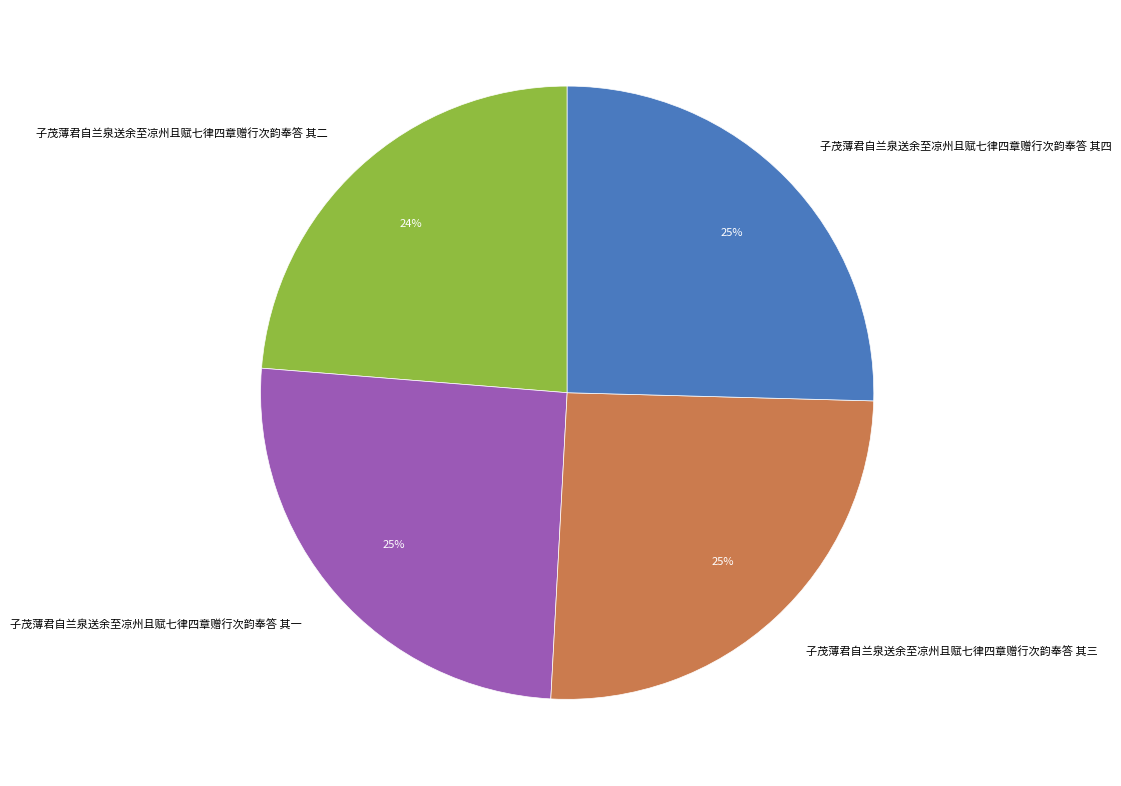

True or false: 子茂薄君自兰泉送余至凉州且赋七律四章赠行次韵奉答 其三 accounts for 33% of the total.

False